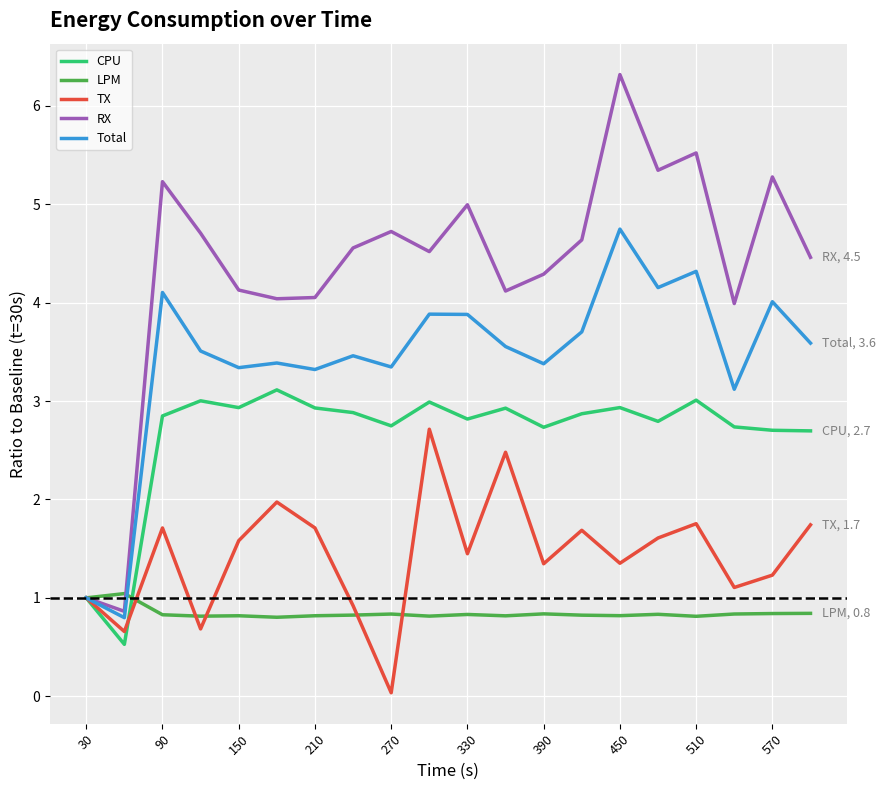

Which series has the largest range (max minus min)?

RX